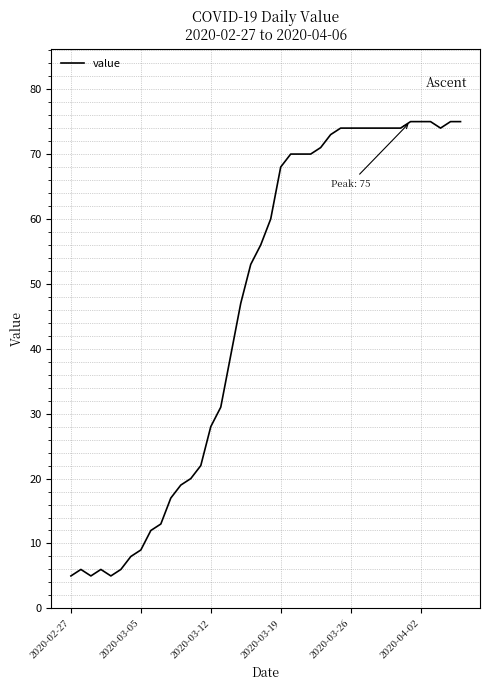

What is the smallest value displayed?

5